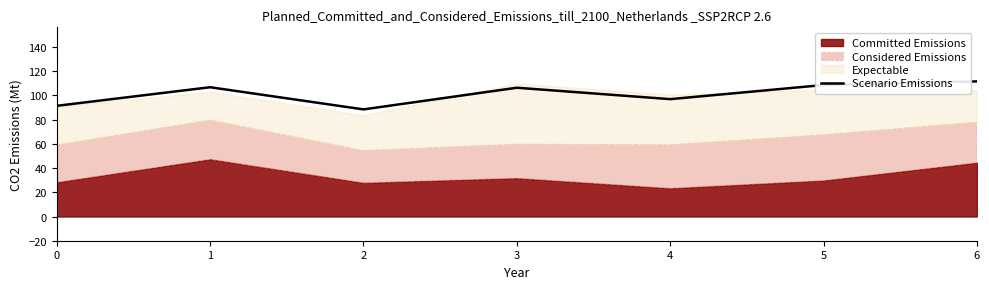

Reading left to right, extract all data points from this chart.

0=91.4	1=106.8	2=88.4	3=106.3	4=96.9	5=108.6	6=111.6